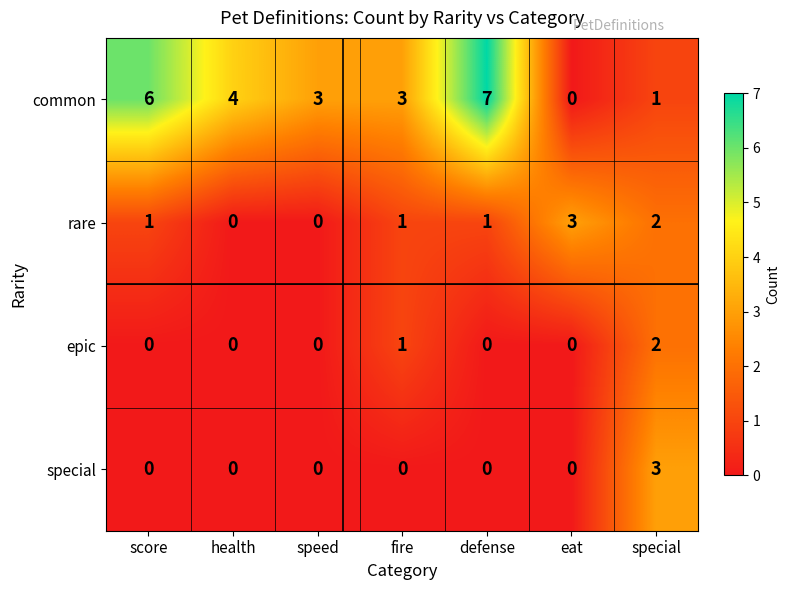

Reading left to right, transcribe all the data shown in this chart.

common: score=6	health=4	speed=3	fire=3	defense=7	eat=0	special=1
rare: score=1	health=0	speed=0	fire=1	defense=1	eat=3	special=2
epic: score=0	health=0	speed=0	fire=1	defense=0	eat=0	special=2
special: score=0	health=0	speed=0	fire=0	defense=0	eat=0	special=3